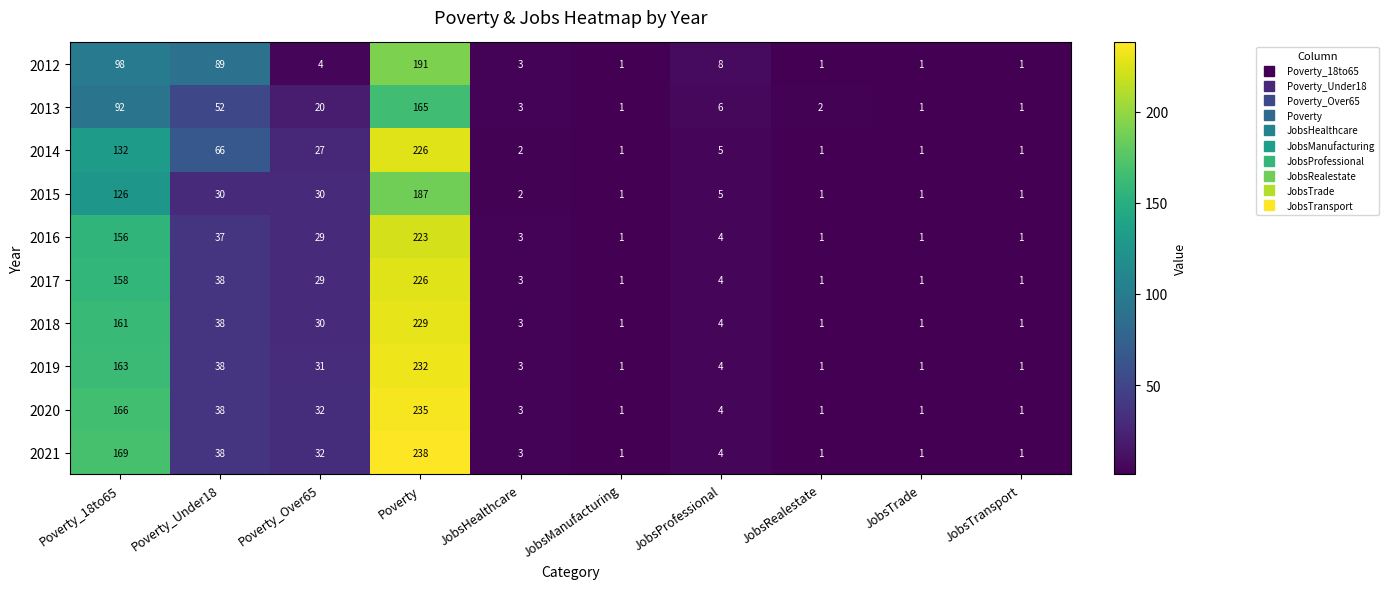

What is the difference between the maximum and minimum values in the 2021 series?

237